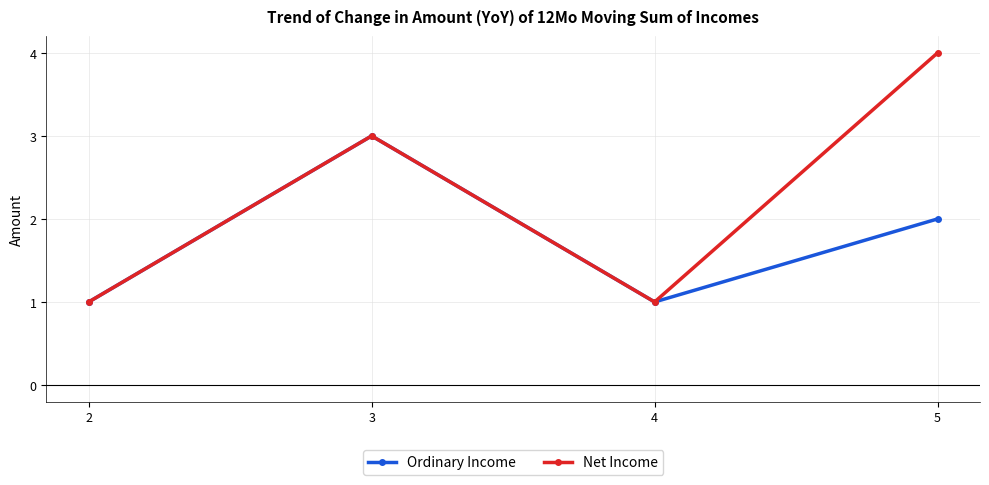

Rank the series by their maximum value, from highest to lowest.

Net Income, Ordinary Income